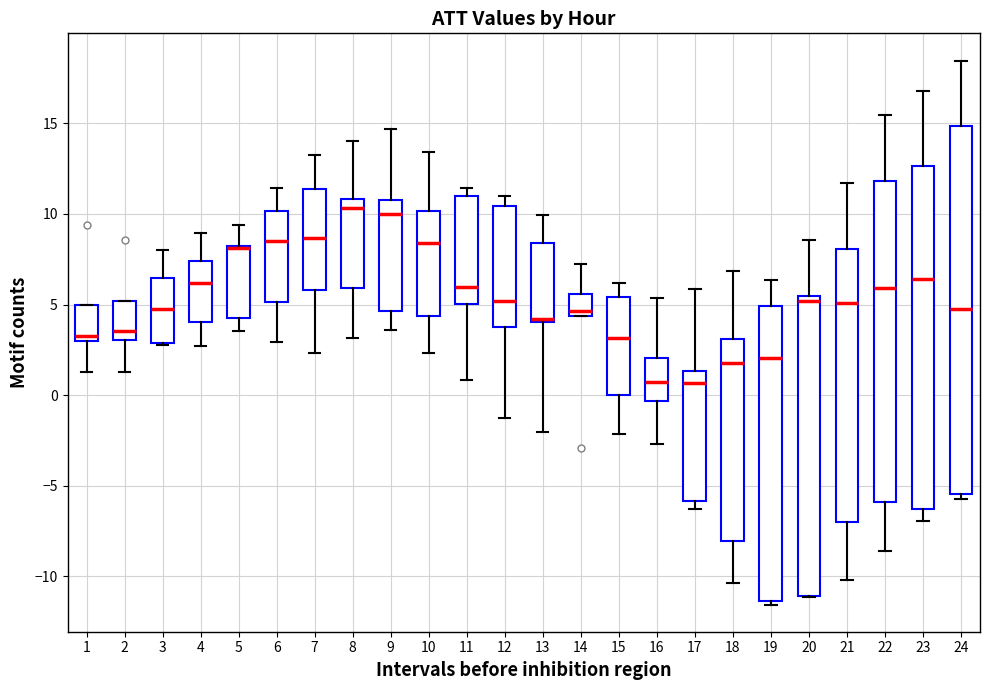

Reading left to right, read every box against the y-axis: the position of its median line, the range the box covers, and the ends of its whiskers. The values are not printed on the chart, so give them approximately, as read against the axis.

1: median 3.5, box 3.0 to 5.0, whiskers 1.5 to 5.0
2: median 3.5, box 3.0 to 5.0, whiskers 1.5 to 5.0
3: median 5.0, box 3.0 to 6.5, whiskers 3.0 to 8.0
4: median 6.0, box 4.0 to 7.5, whiskers 2.5 to 9.0
5: median 8.0 (drawn on the box's upper edge), box 4.5 to 8.0, whiskers 3.5 to 9.5
6: median 8.5, box 5.0 to 10.0, whiskers 3.0 to 11.5
7: median 8.5, box 6.0 to 11.5, whiskers 2.5 to 13.5
8: median 10.5, box 6.0 to 11.0, whiskers 3.0 to 14.0
9: median 10.0, box 4.5 to 11.0, whiskers 3.5 to 14.5
10: median 8.5, box 4.5 to 10.0, whiskers 2.5 to 13.5
11: median 6.0, box 5.0 to 11.0, whiskers 1.0 to 11.5
12: median 5.0, box 4.0 to 10.5, whiskers -1.5 to 11.0
13: median 4.0 (just above the box's lower edge), box 4.0 to 8.5, whiskers -2.0 to 10.0
14: median 4.5 (just above the box's lower edge), box 4.5 to 5.5, whiskers 4.5 to 7.0
15: median 3.0, box 0.0 to 5.5, whiskers -2.0 to 6.0
16: median 0.5, box -0.5 to 2.0, whiskers -2.5 to 5.5
17: median 0.5, box -6.0 to 1.5, whiskers -6.5 to 6.0
18: median 2.0, box -8.0 to 3.0, whiskers -10.5 to 7.0
19: median 2.0, box -11.5 to 5.0, whiskers -11.5 (just below the box's lower edge) to 6.5
20: median 5.0, box -11.0 to 5.5, whiskers -11.0 to 8.5
21: median 5.0, box -7.0 to 8.0, whiskers -10.0 to 11.5
22: median 6.0, box -6.0 to 12.0, whiskers -8.5 to 15.5
23: median 6.5, box -6.5 to 12.5, whiskers -7.0 to 17.0
24: median 4.5, box -5.5 to 15.0, whiskers -5.5 (just below the box's lower edge) to 18.5